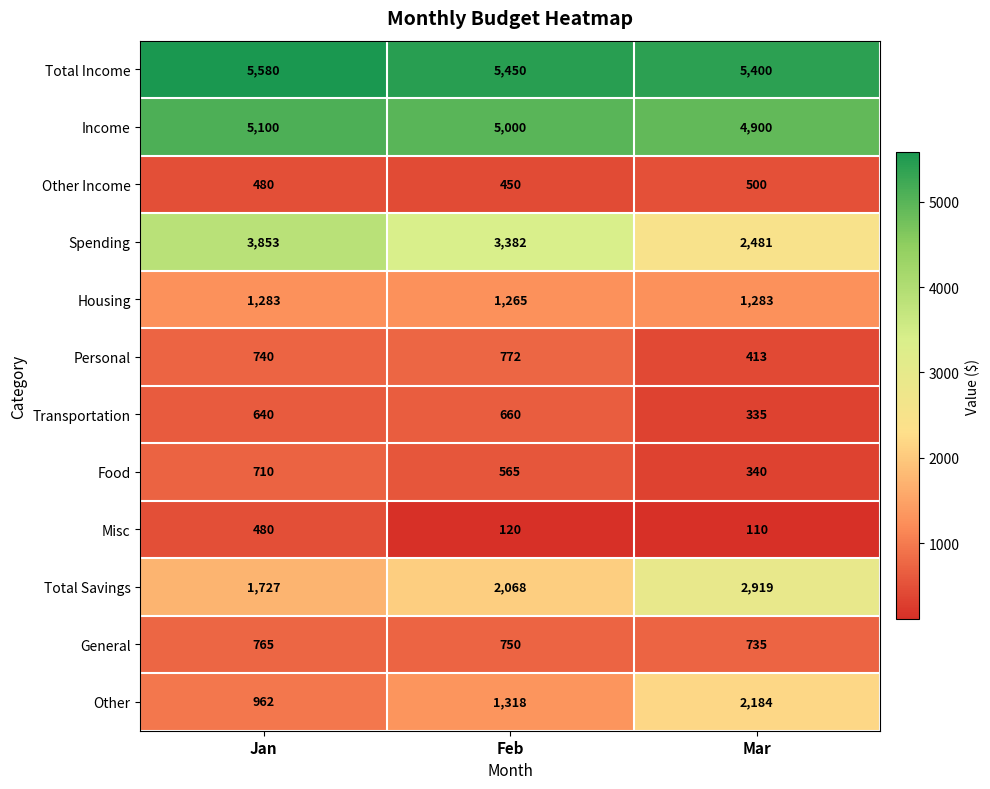

How many categories are shown in the chart?

3